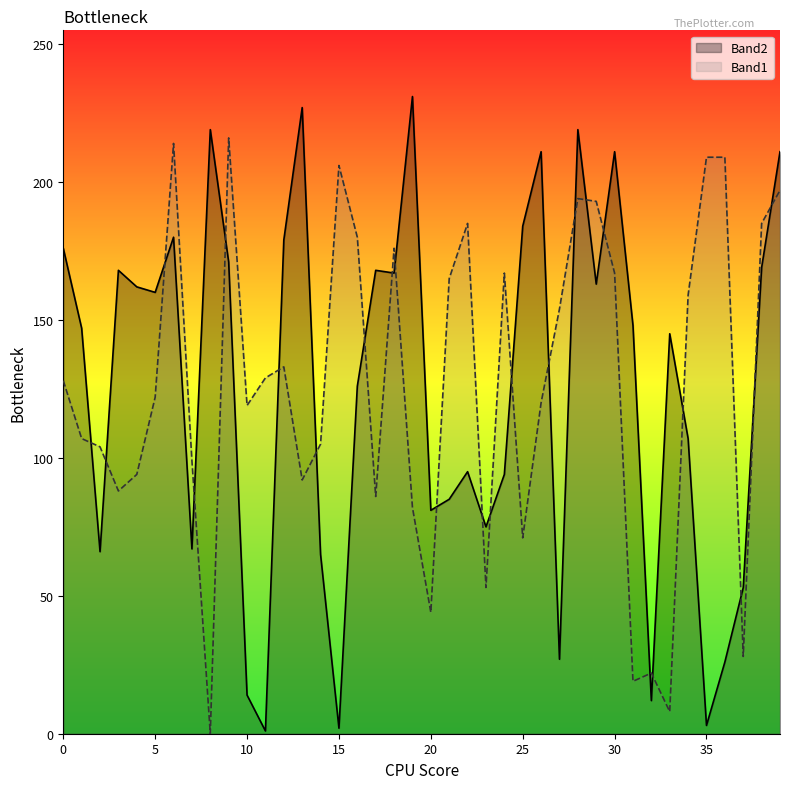

Rank the series by their maximum value, from highest to lowest.

Band2, Band1